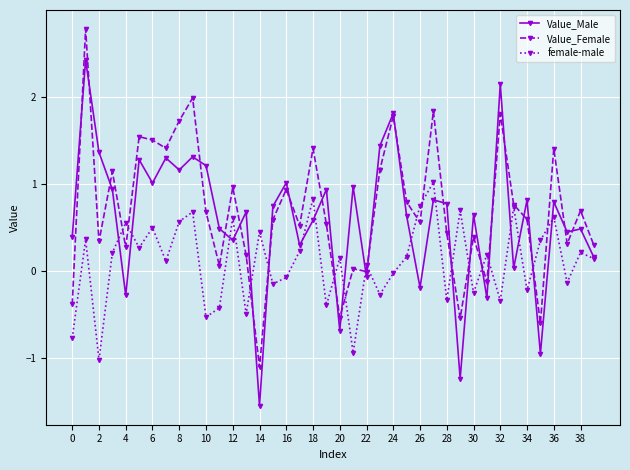

True or false: Value_Male has more than 0 interior local peaks.

True